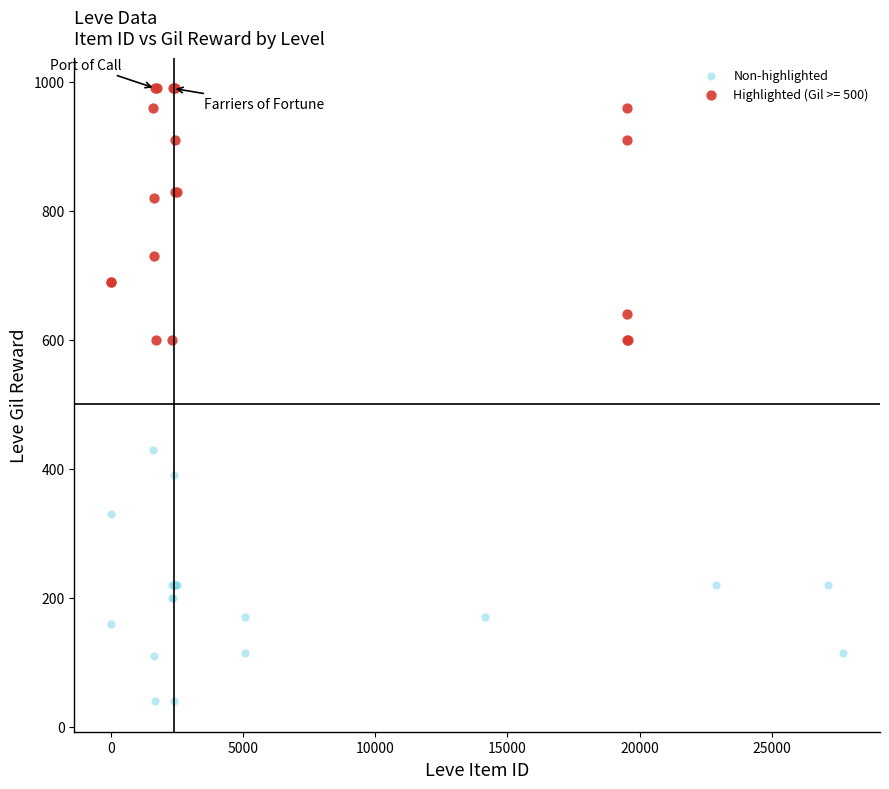

Which series reaches the maximum Y coordinate?

Highlighted (Gil >= 500)